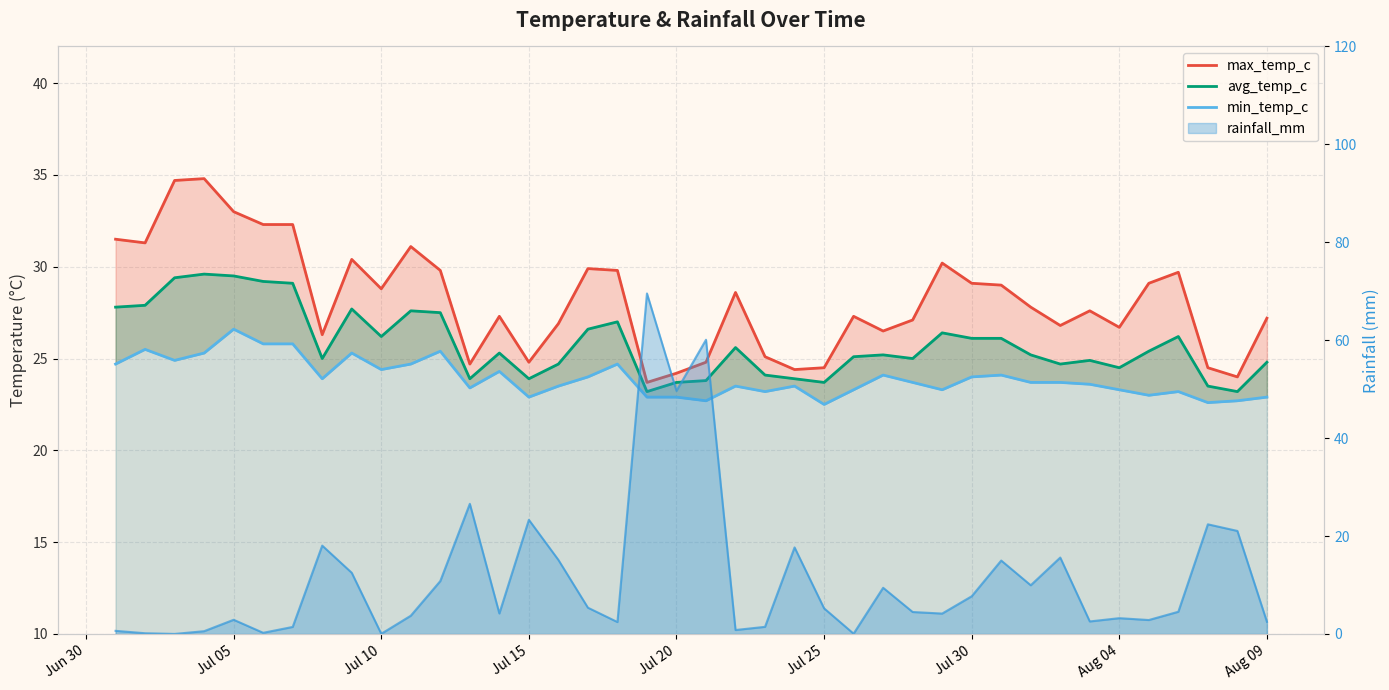

Count the number of categories in the chart.

40